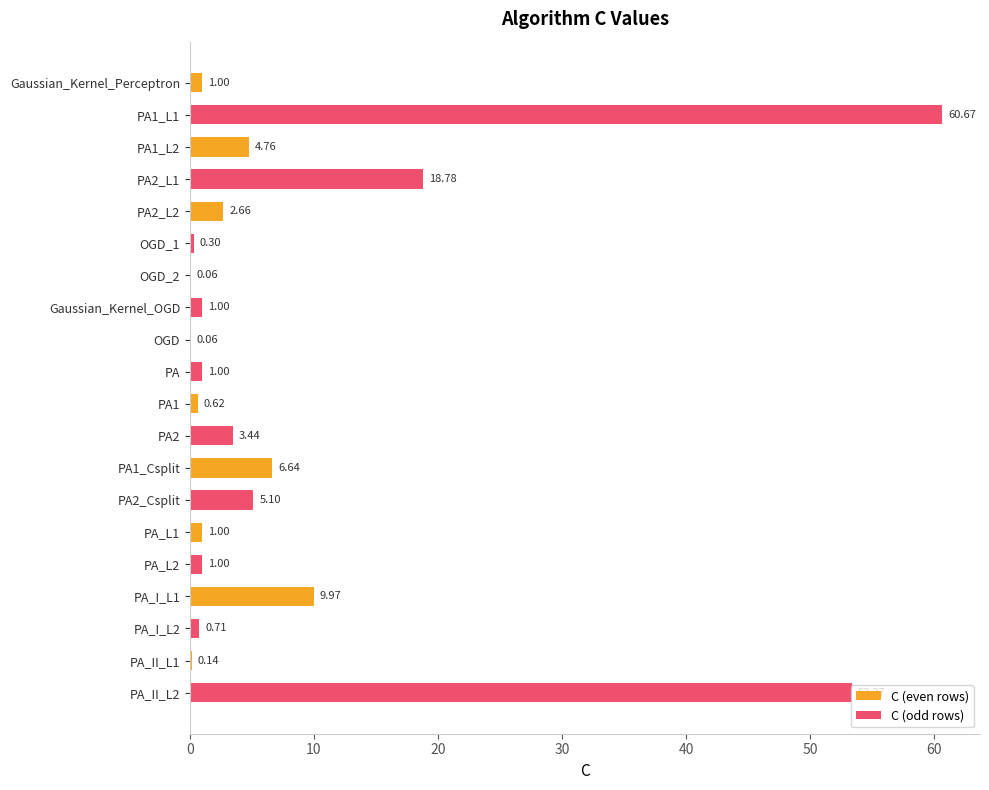

What is the sum of all C (odd rows) values?

145.4